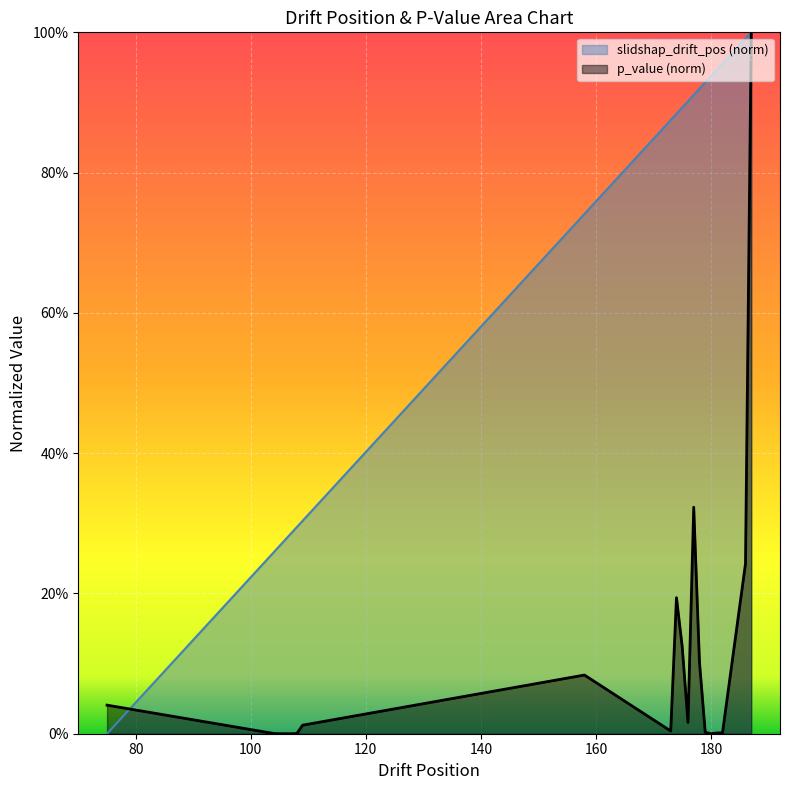

Reading left to right, transcribe all the data shown in this chart.

slidshap_drift_pos: 75=0.0	104=0.3	105=0.3	106=0.3	107=0.3	108=0.3	109=0.3	158=0.7	173=0.9	174=0.9	175=0.9	176=0.9	177=0.9	178=0.9	179=0.9	180=0.9	181=0.9	182=1.0	186=1.0	187=1.0
p_value: 75=0.0	104=0.0	105=0.0	106=0.0	107=0.0	108=0.0	109=0.0	158=0.1	173=0.0	174=0.2	175=0.1	176=0.0	177=0.3	178=0.1	179=0.0	180=0.0	181=0.0	182=0.0	186=0.2	187=1.0